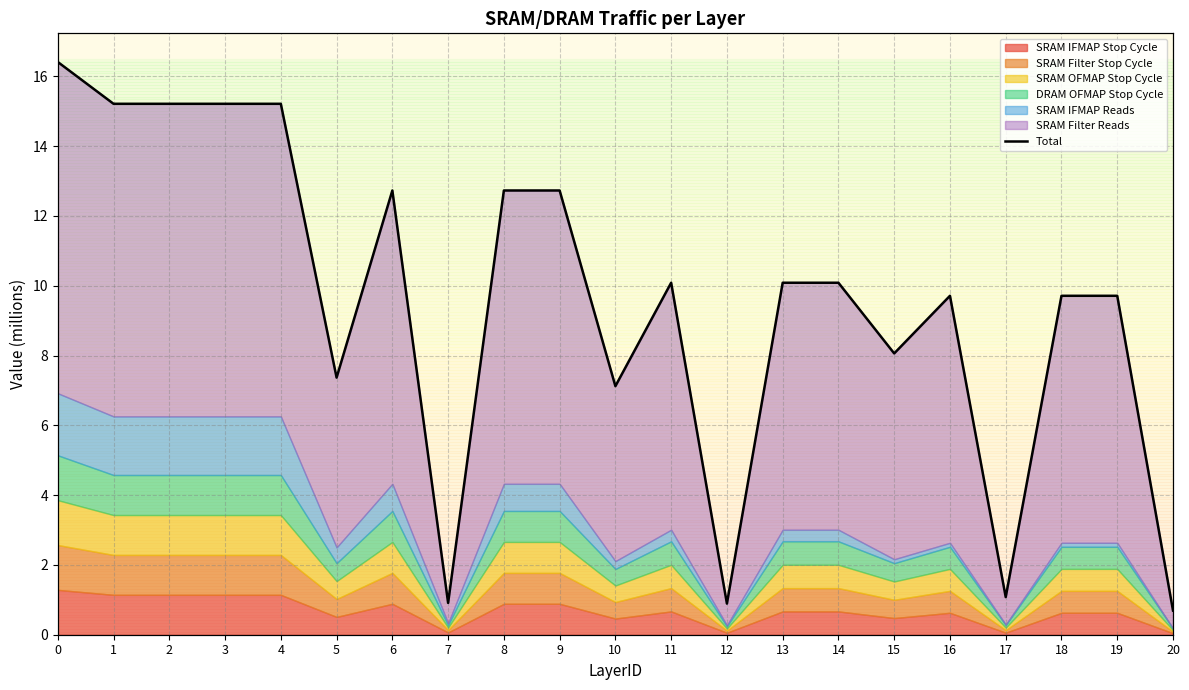

What is the smallest value displayed?

0.7